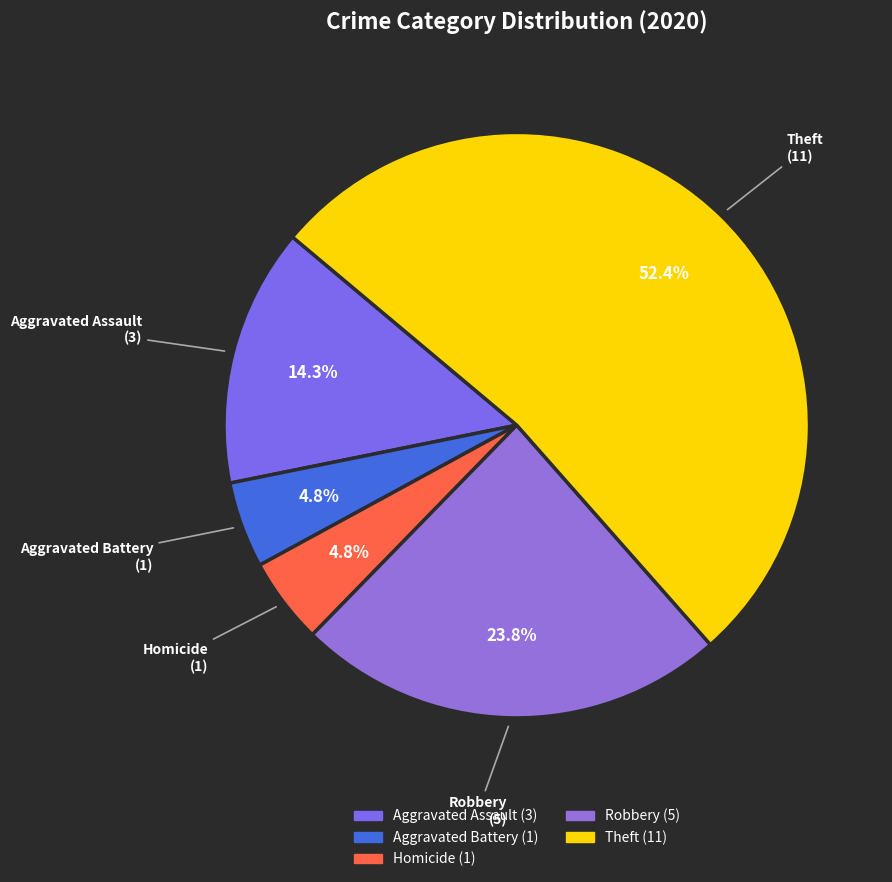

To the nearest percent, what is the average slice percentage?

20%